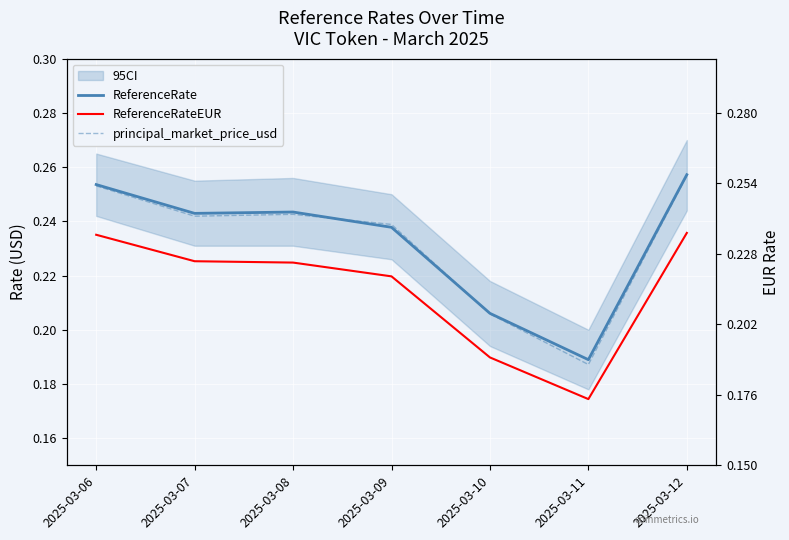

At which label does principal_market_price_usd reach its minimum?

2025-03-11